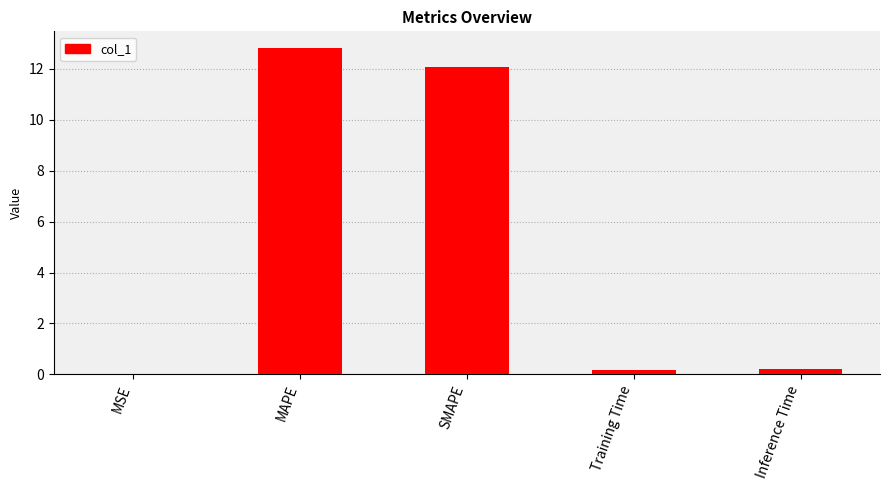

Which has a higher value, Training Time or MAPE?

MAPE